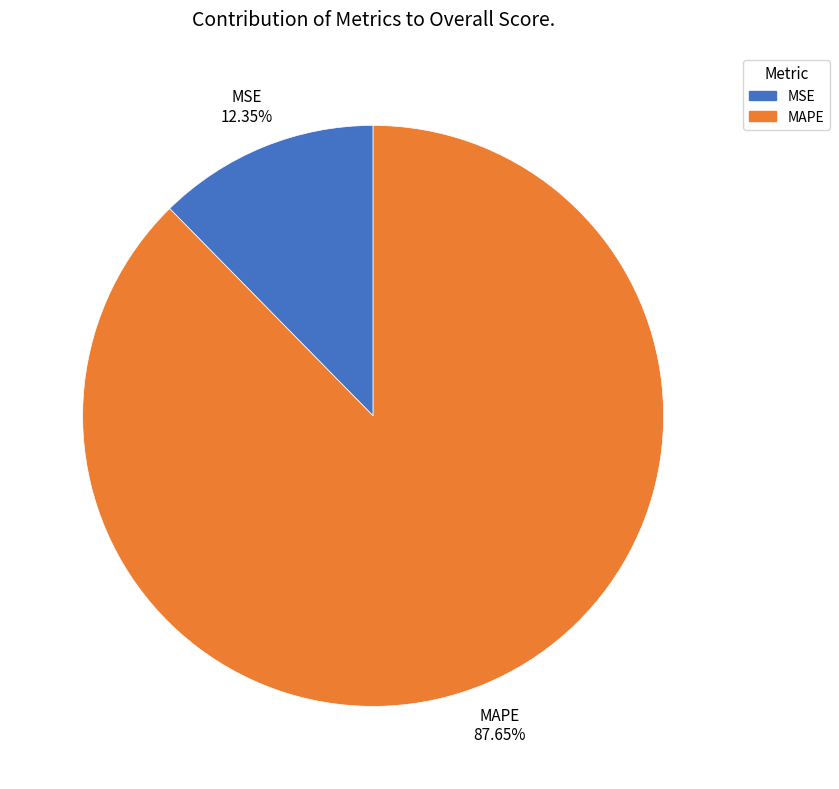

Rank the categories by value from highest to lowest.

MAPE, MSE